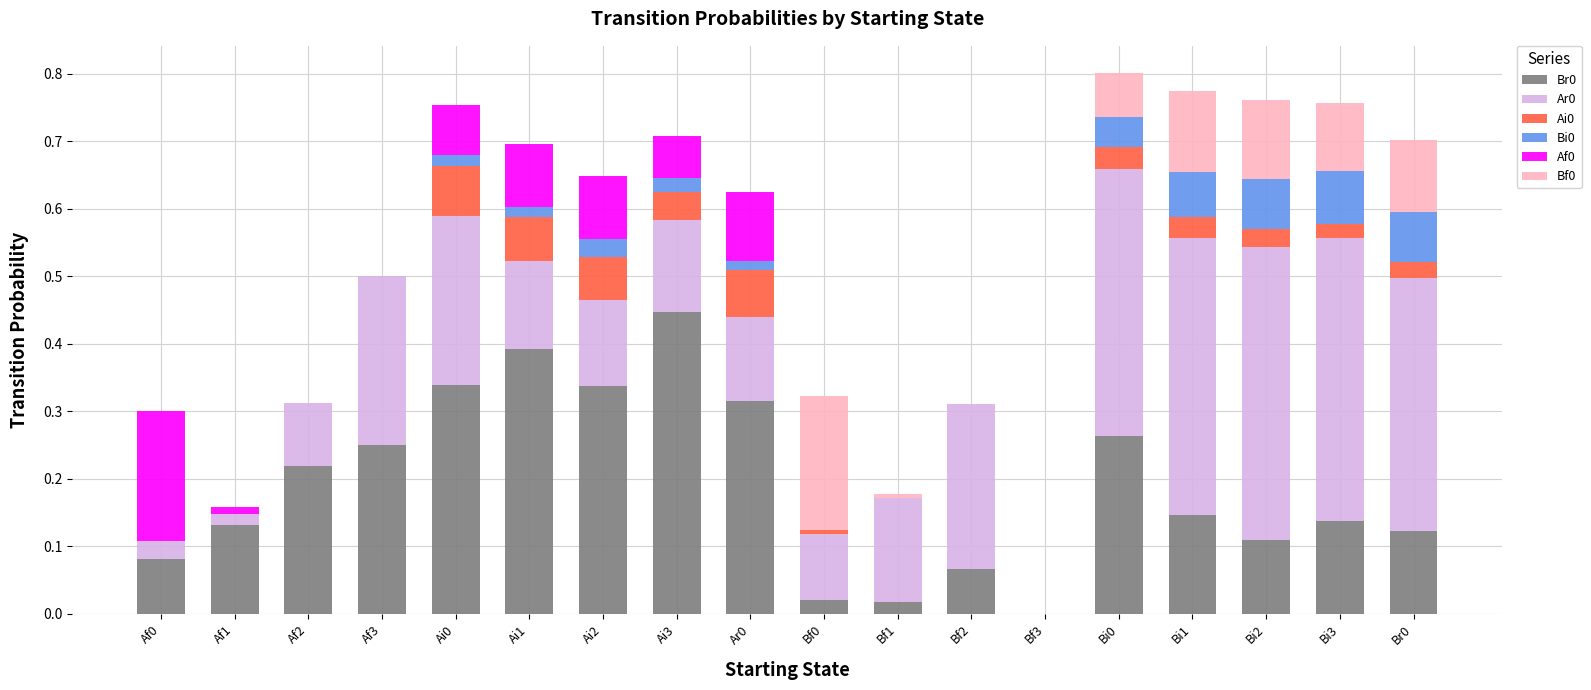

What is the total value across all series at Ai2?

0.6